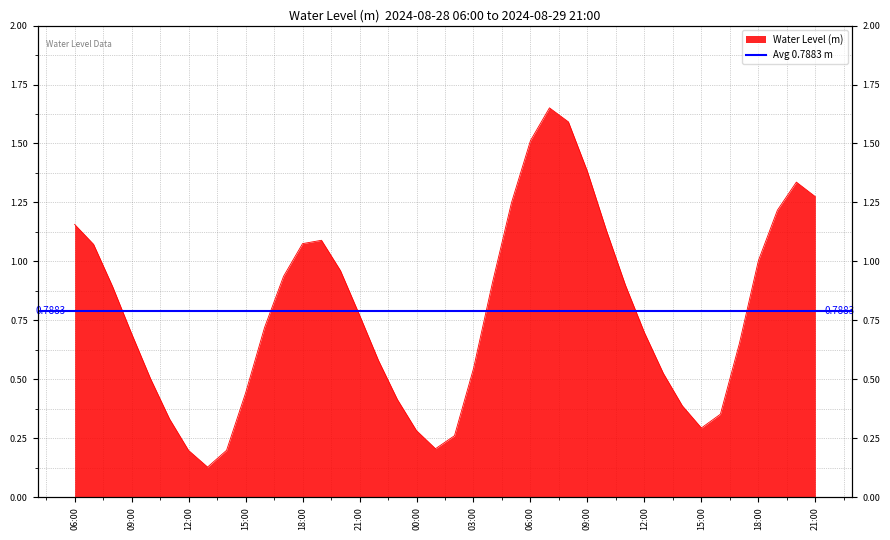

True or false: the data shows 0.3 at 2024-08-29 17:00.

False